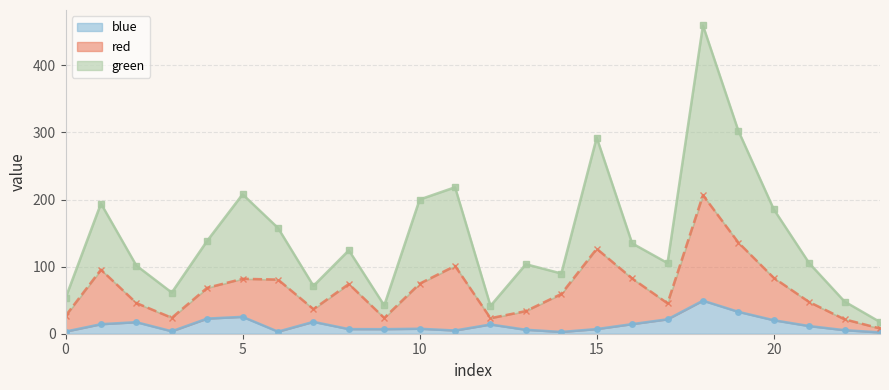

True or false: blue and green intersect in this chart.

False